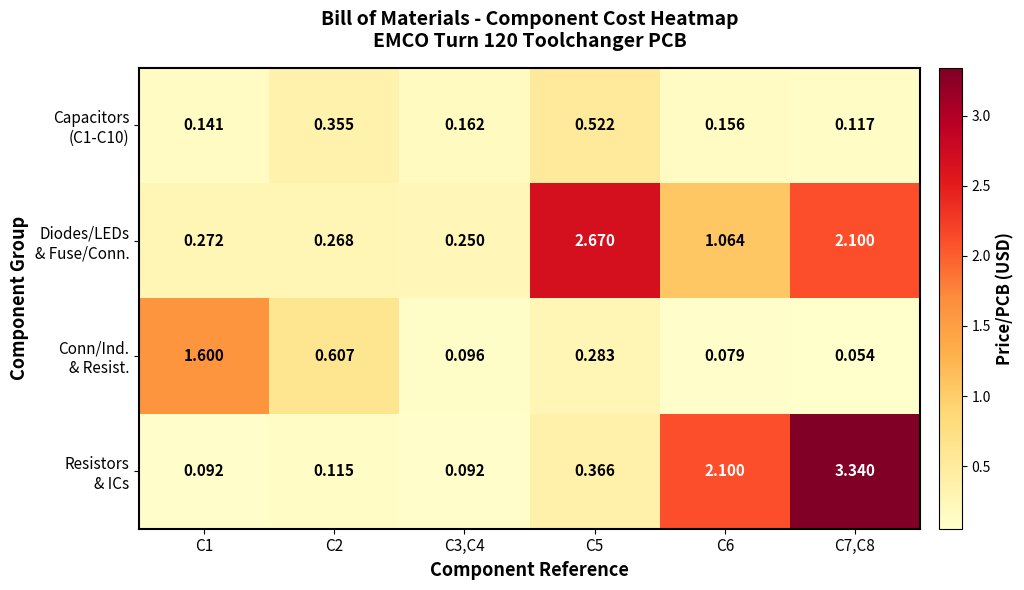

How many distinct data groups are displayed?

4